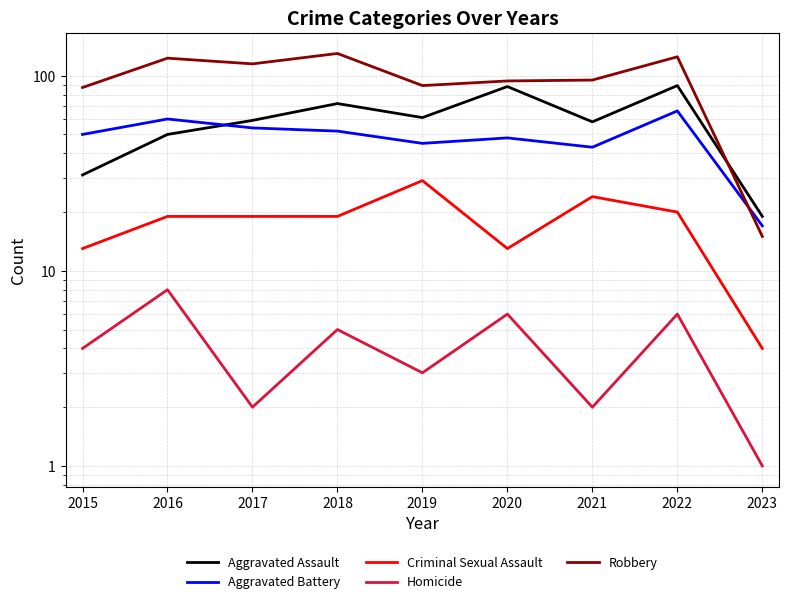

True or false: Aggravated Battery has a value of 29 at 2022.

False